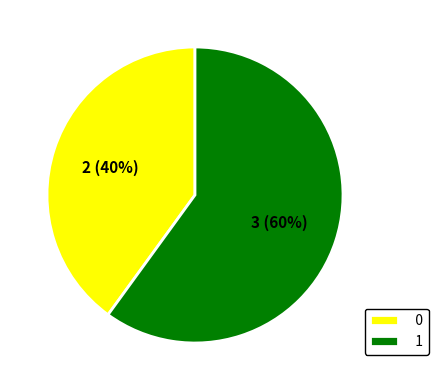

What is the largest slice in the pie chart?

1